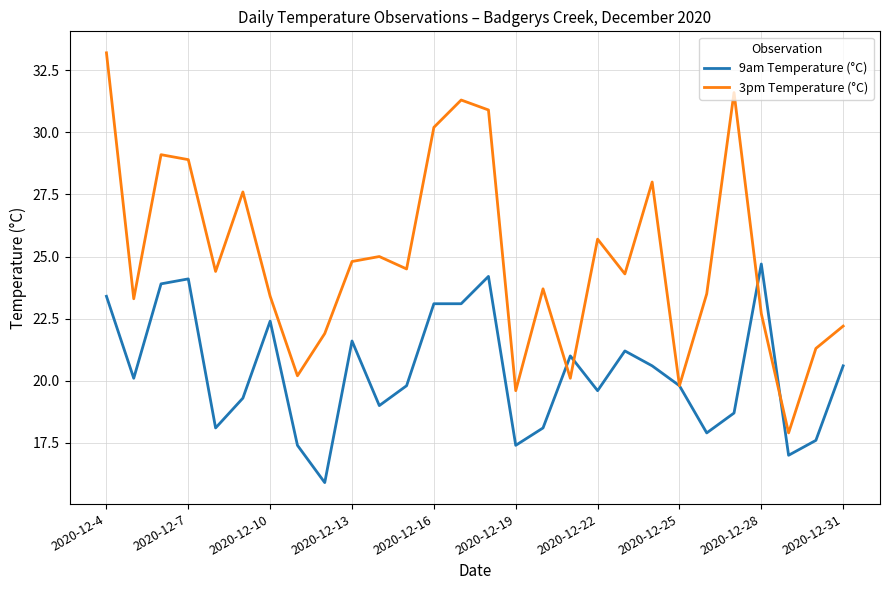

Which series has the largest range (max minus min)?

3pm Temperature (°C)